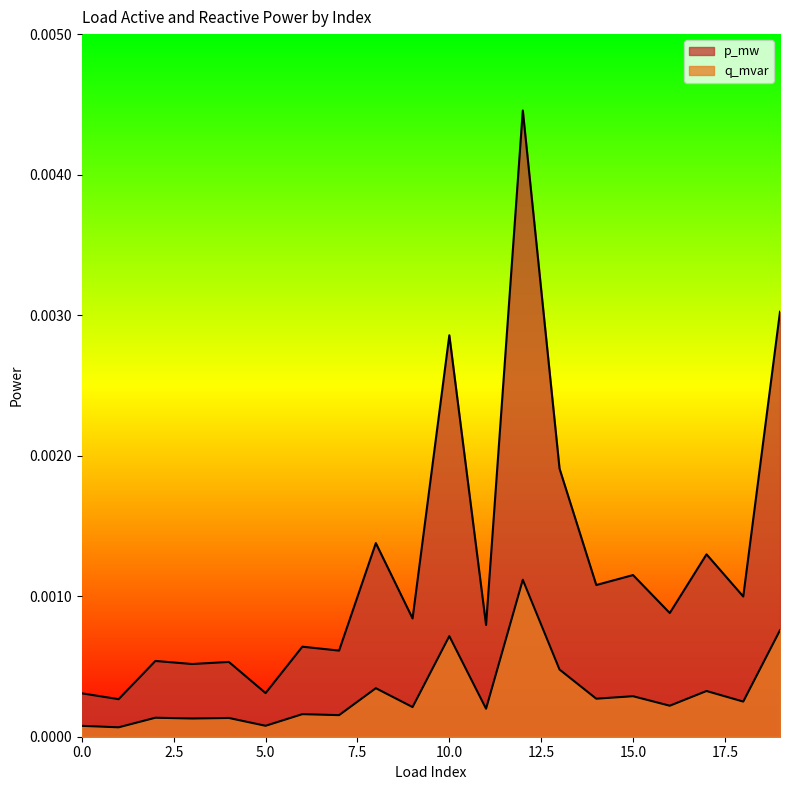

True or false: q_mvar and p_mw intersect in this chart.

False